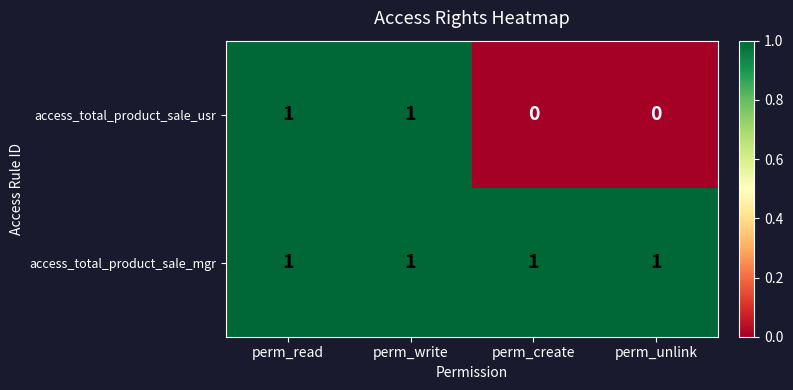

Count the access_total_product_sale_usr values in the range 0 to 1.

4